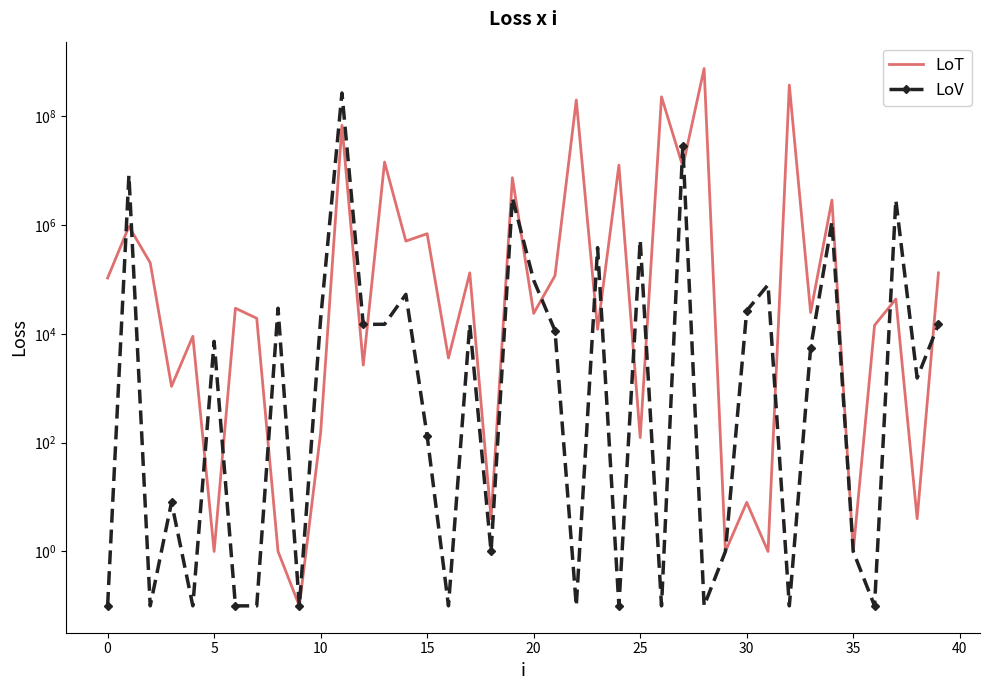

Is this an area chart (filled region under the line)?

No